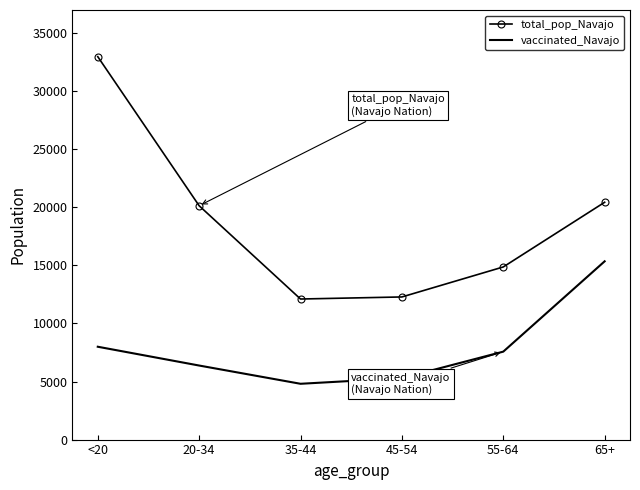

What position from the left is 35-44?

3